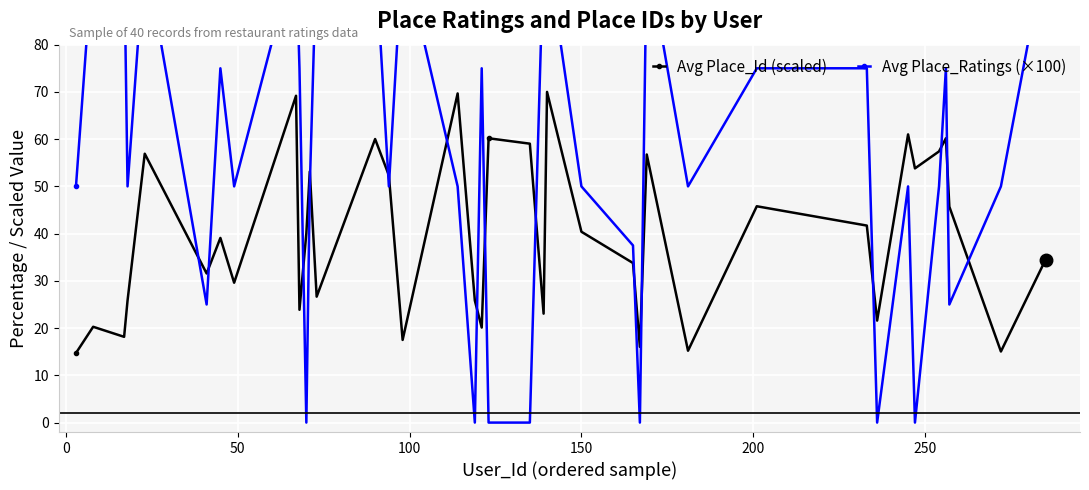

What is the lowest value of the Avg Place_Id (scaled) series?

14.7